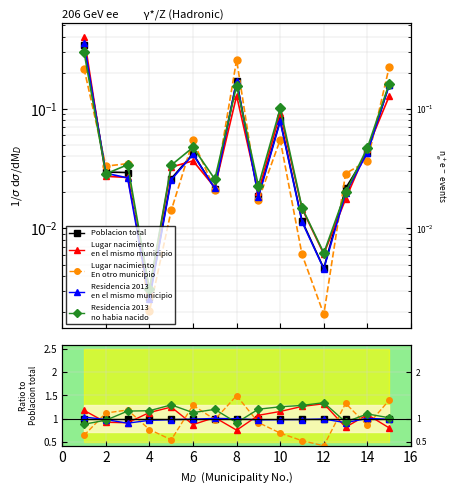

What is the maximum value for Lugar nacimiento En otro municipio?

1.5